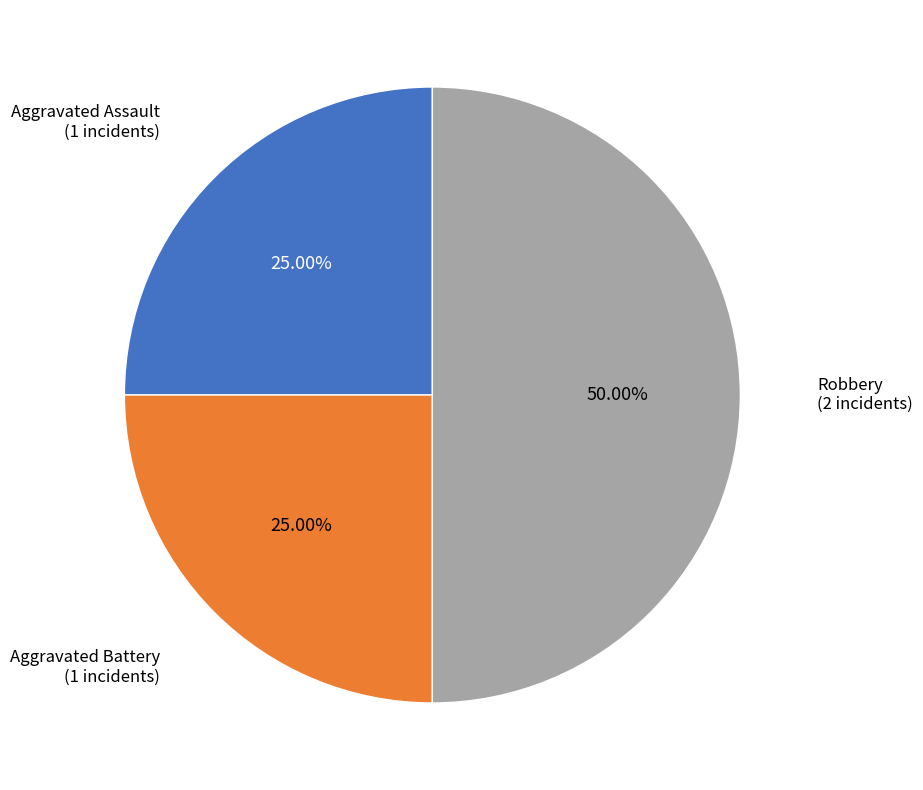

What percentage is the Robbery slice, to the nearest percent?

50%